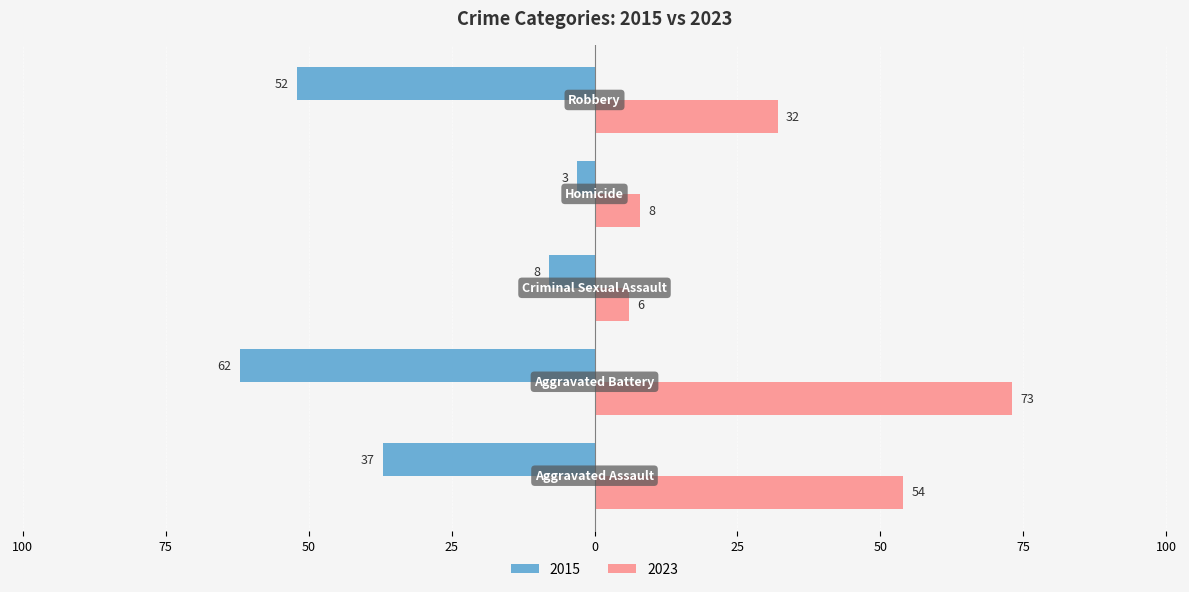

What are all the series names shown in the legend?

2015, 2023